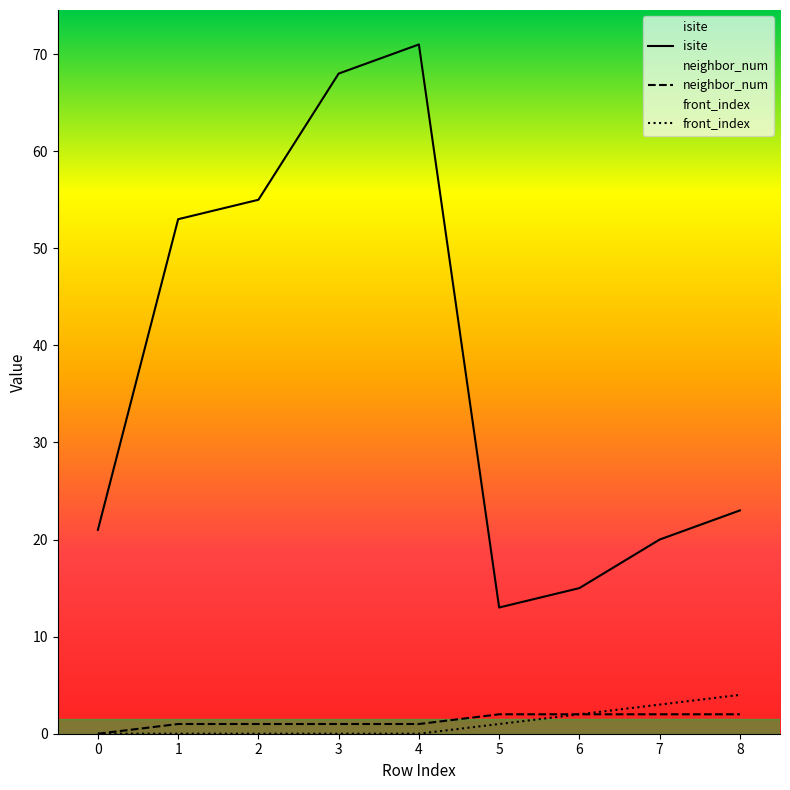

What is the average value of the isite series?

38